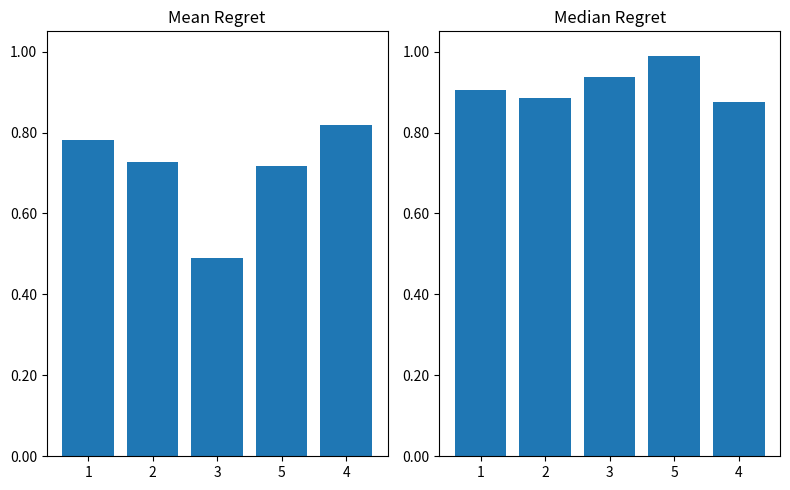

At how many categories does at least one series exceed 0?

5